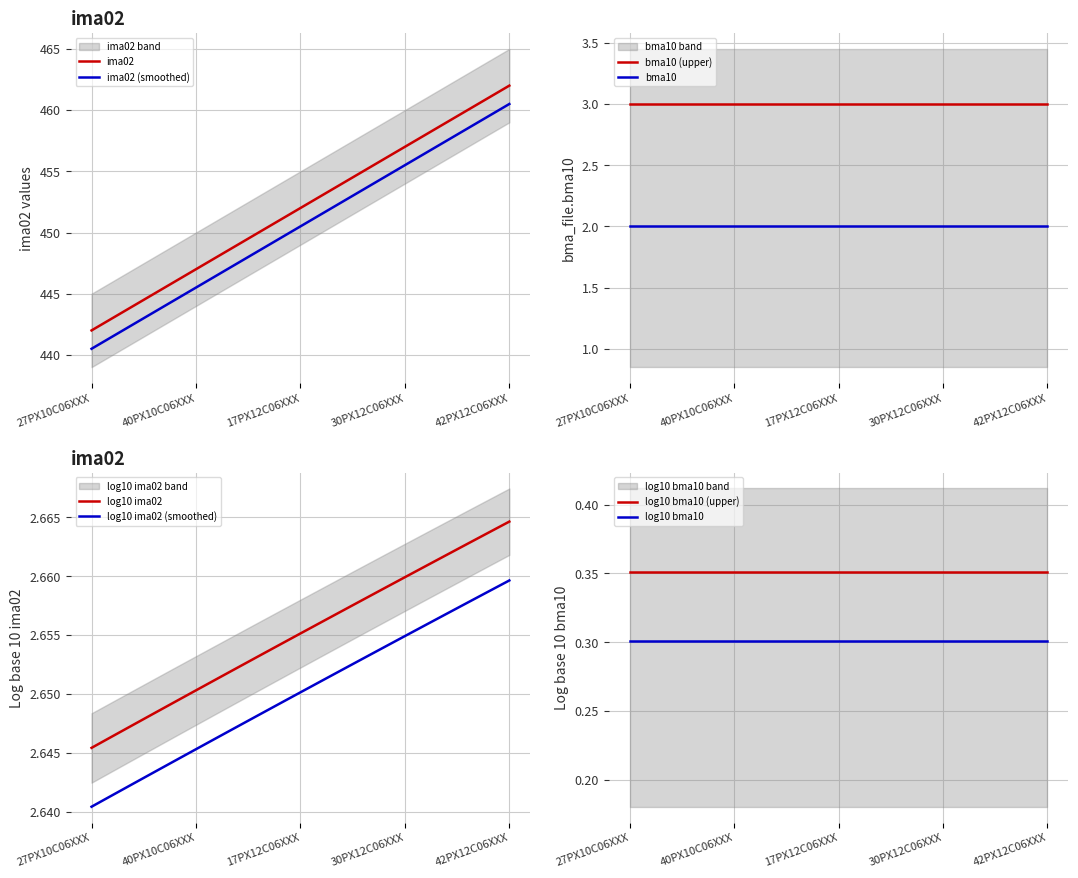

True or false: bma10 and bma10 (upper) intersect in this chart.

False